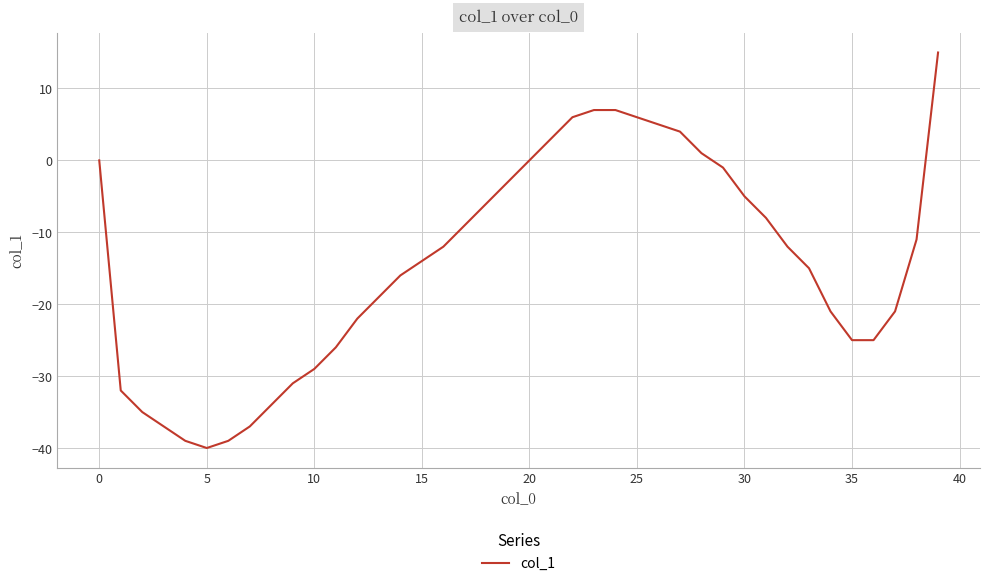

What is the difference between the maximum and minimum values?

55